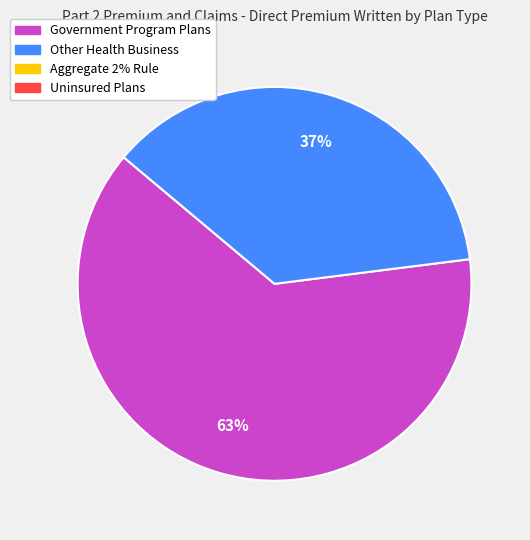

To the nearest percent, what is the difference between the largest and smallest slice percentages?

26%